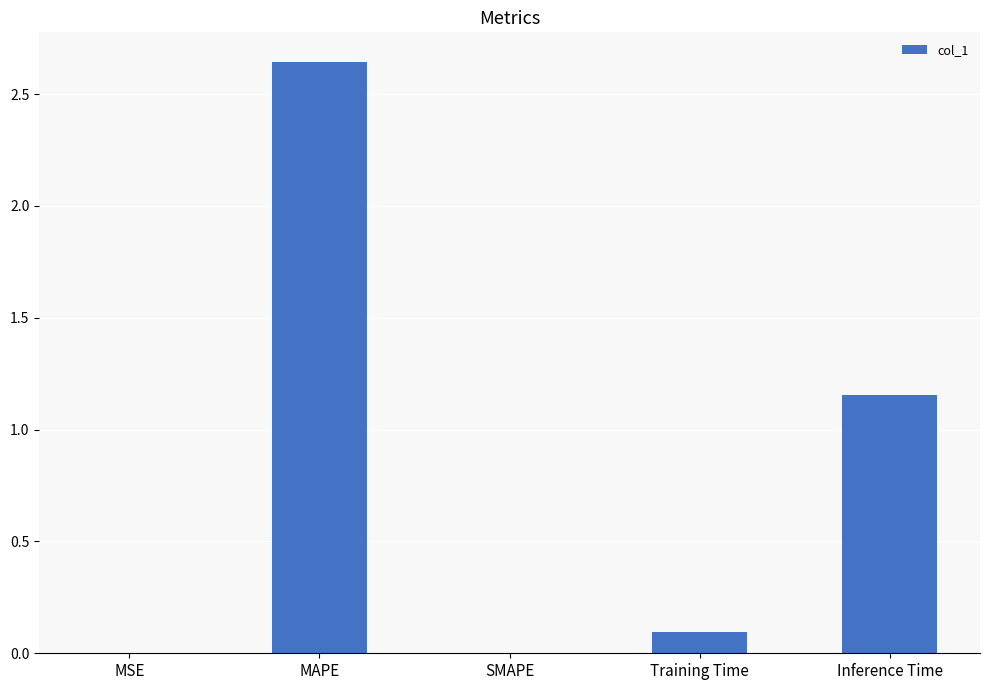

Which label corresponds to the largest value in the chart?

MAPE